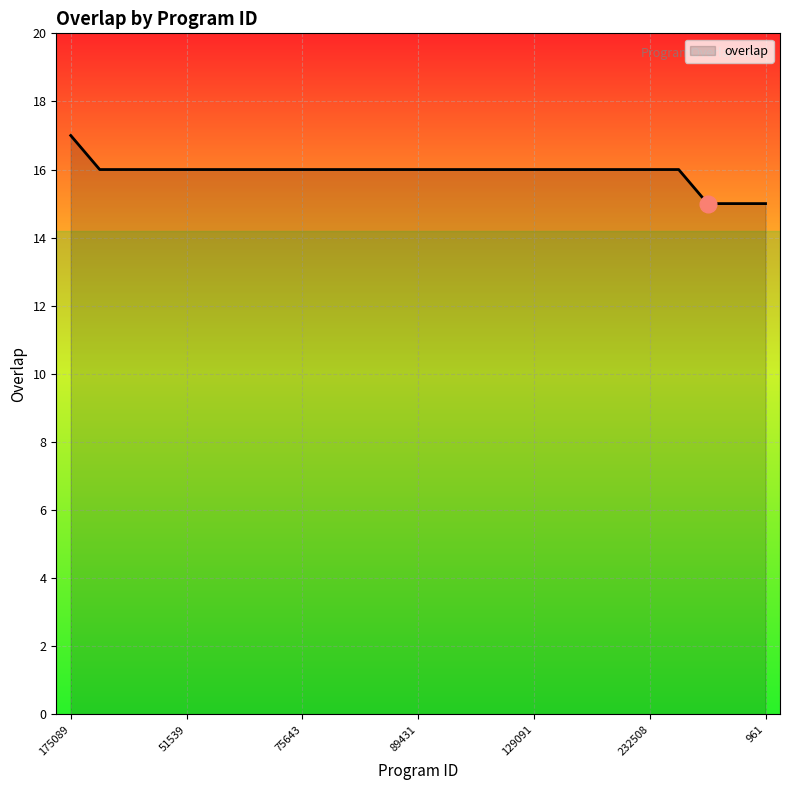

What is the minimum value shown in the chart?

15